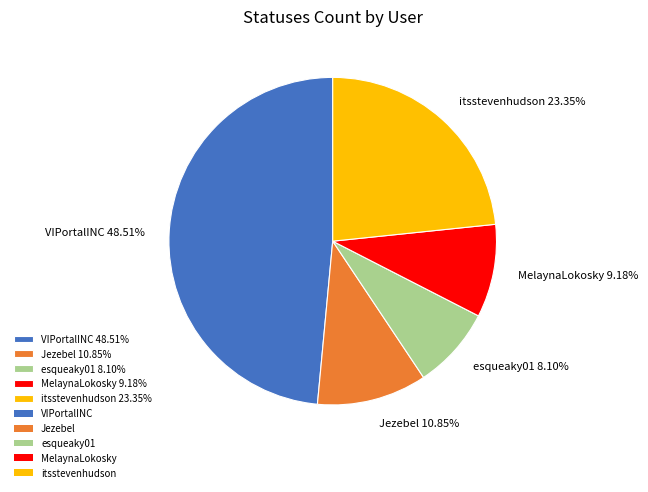

Which slice is the smallest?

esqueaky01